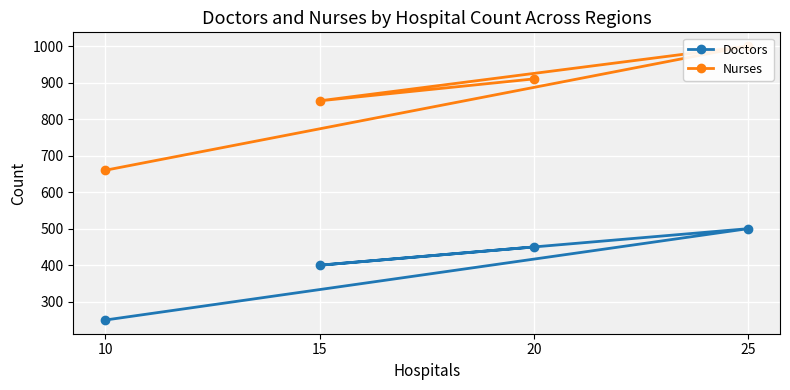

What is the lowest value of the Nurses series?

660